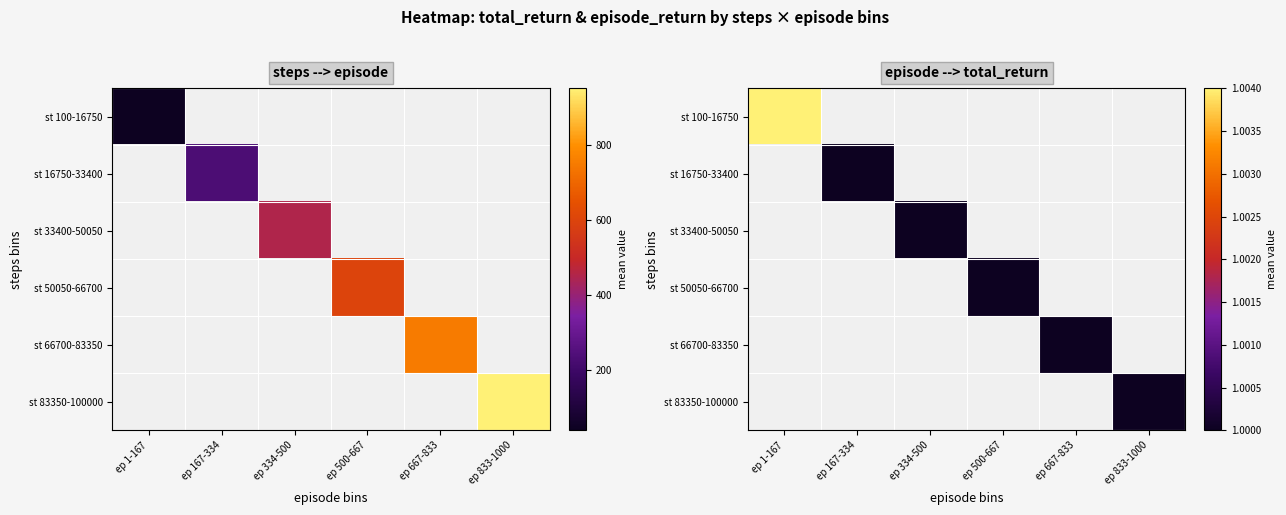

List the labels in order of st 66700-83350 value, smallest first.

ep 1-167, ep 167-334, ep 334-500, ep 500-667, ep 667-833, ep 833-1000